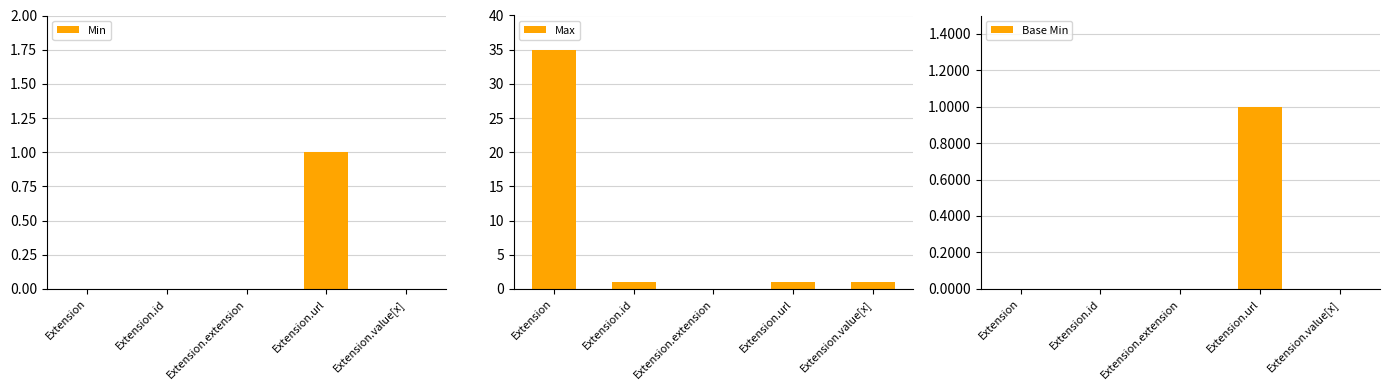

The value of Base Min at Extension.id is 0. True or false?

True